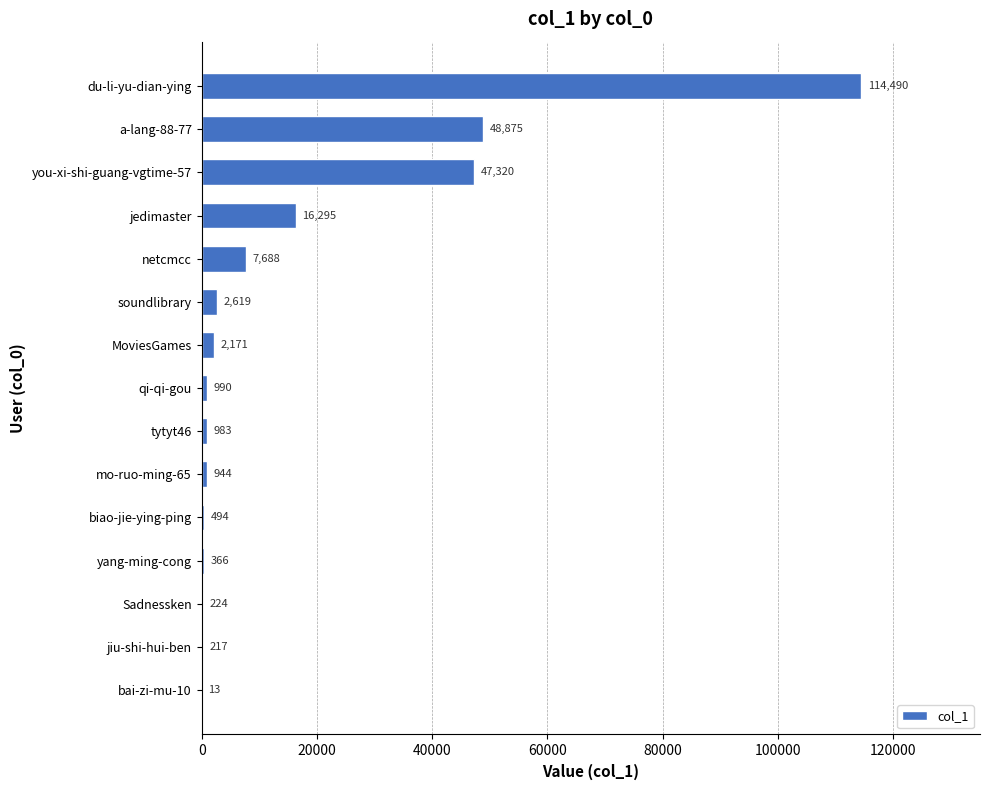

How many distinct data groups are displayed?

1